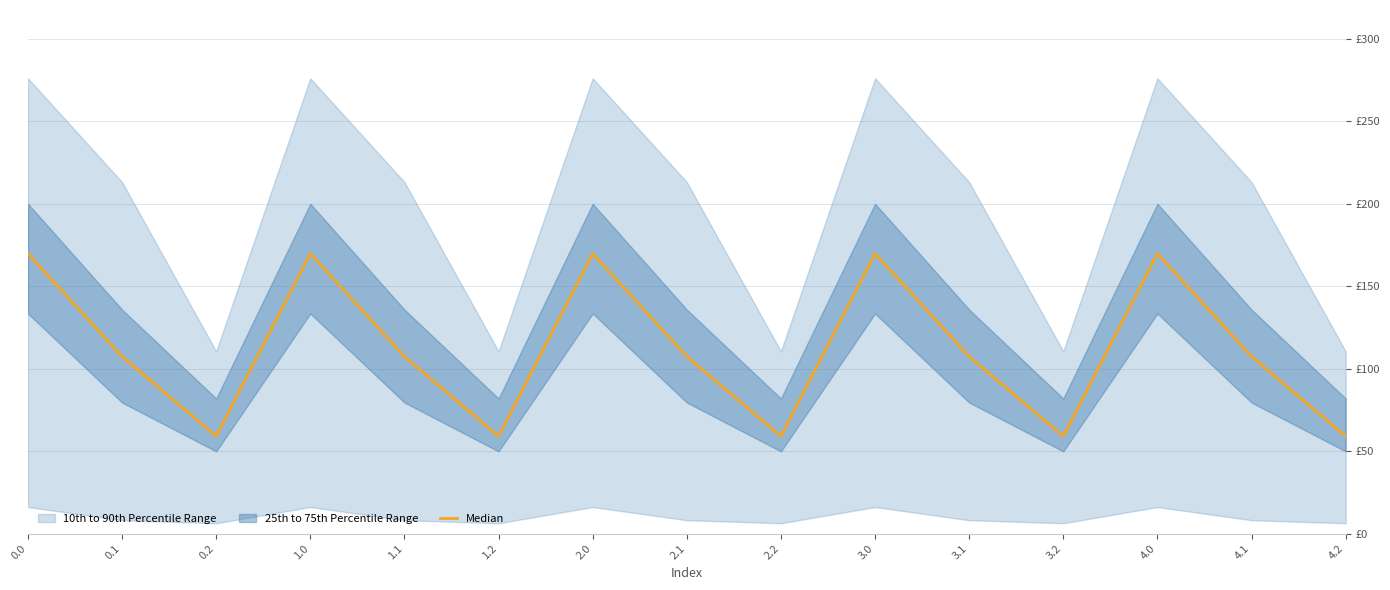

Reading left to right, transcribe all the data shown in this chart.

0.0=169.7	0.1=107.4	0.2=59.0	1.0=169.7	1.1=107.4	1.2=59.0	2.0=169.7	2.1=107.4	2.2=59.0	3.0=169.7	3.1=107.4	3.2=59.0	4.0=169.7	4.1=107.4	4.2=59.0